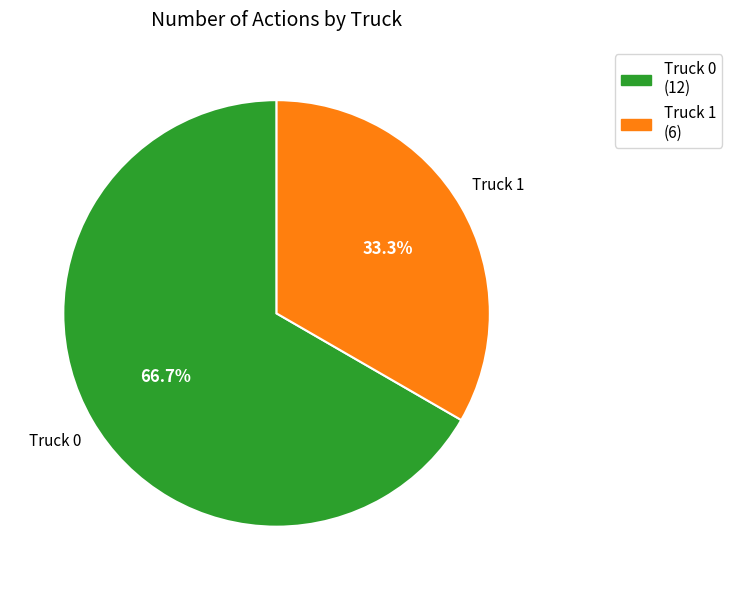

Combined, what portion of the pie is Truck 1 and Truck 0?

100.0%